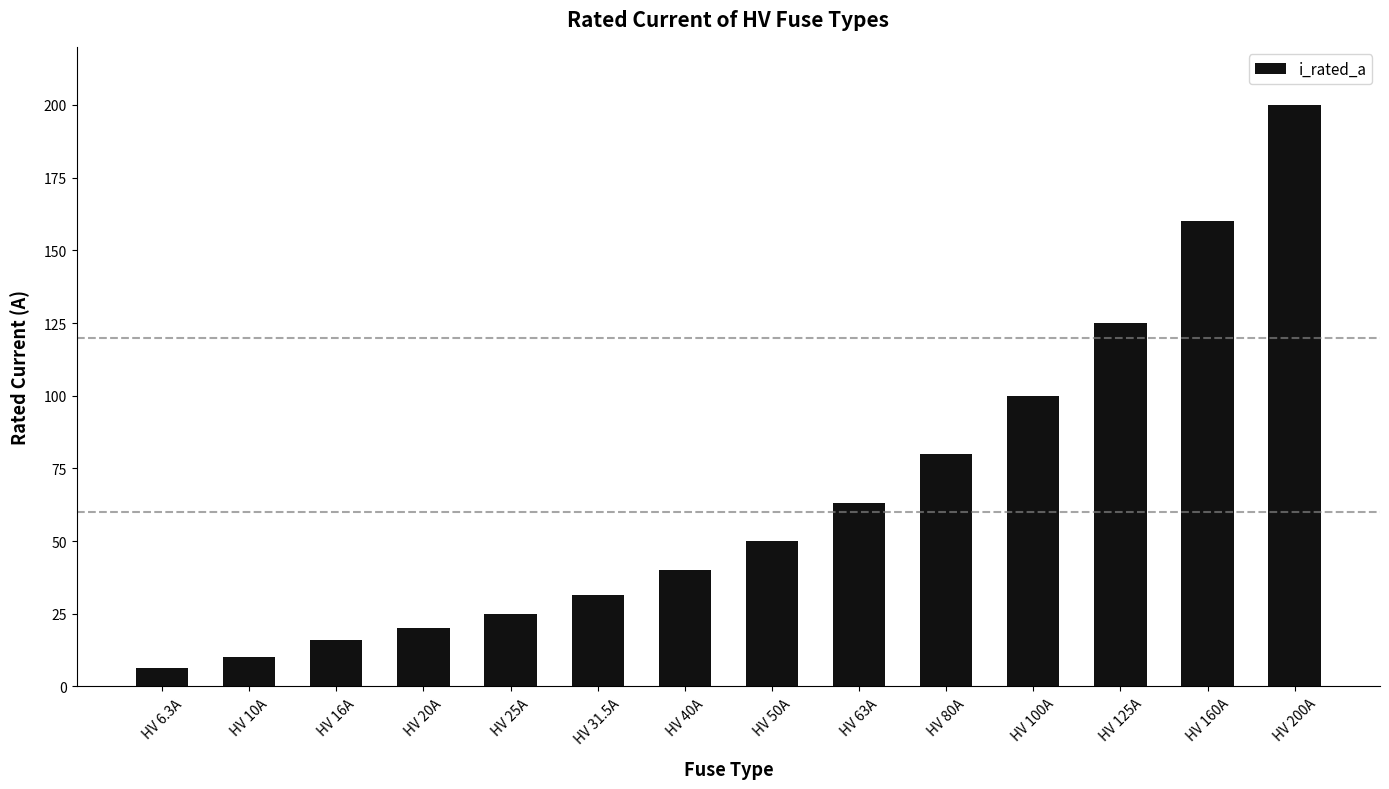

What is the average value?

66.2